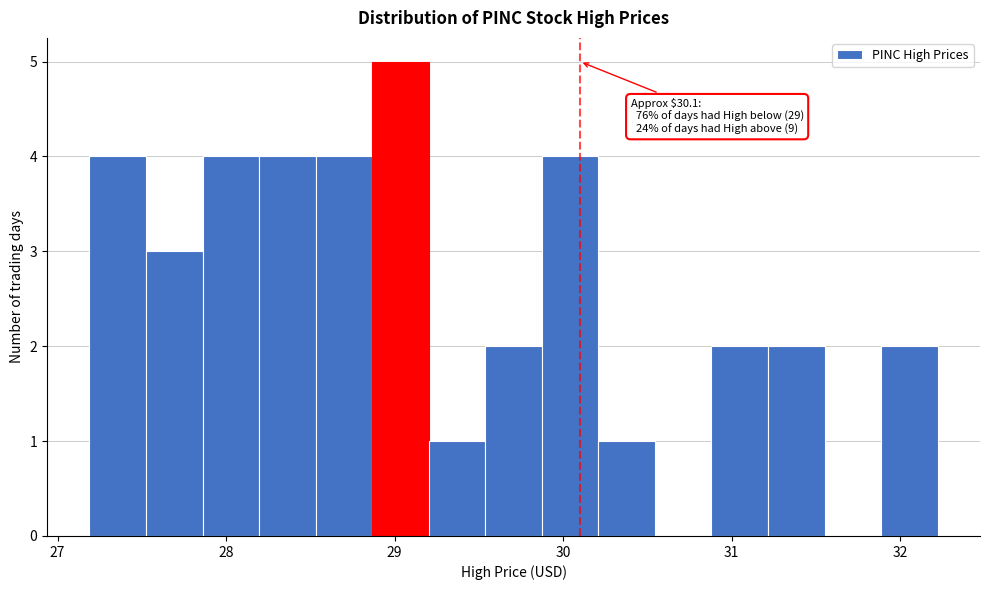

Read against the x-axis, roughly where is the centre of the tallest bar?

29.0